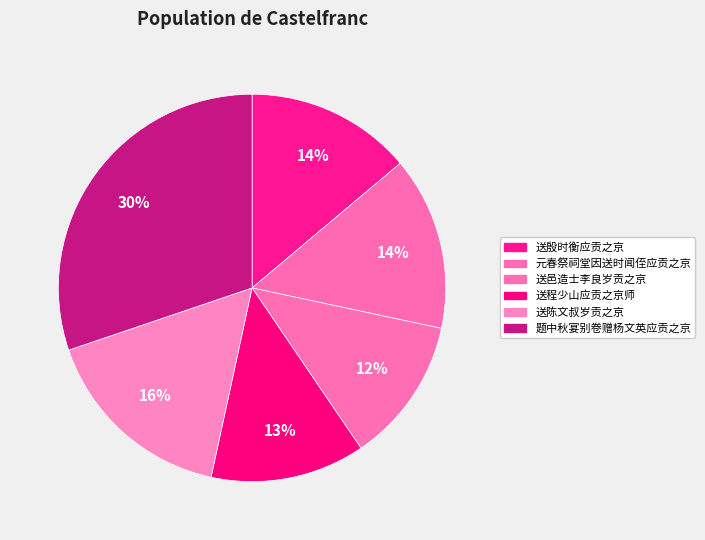

How many slices are in this pie chart?

6